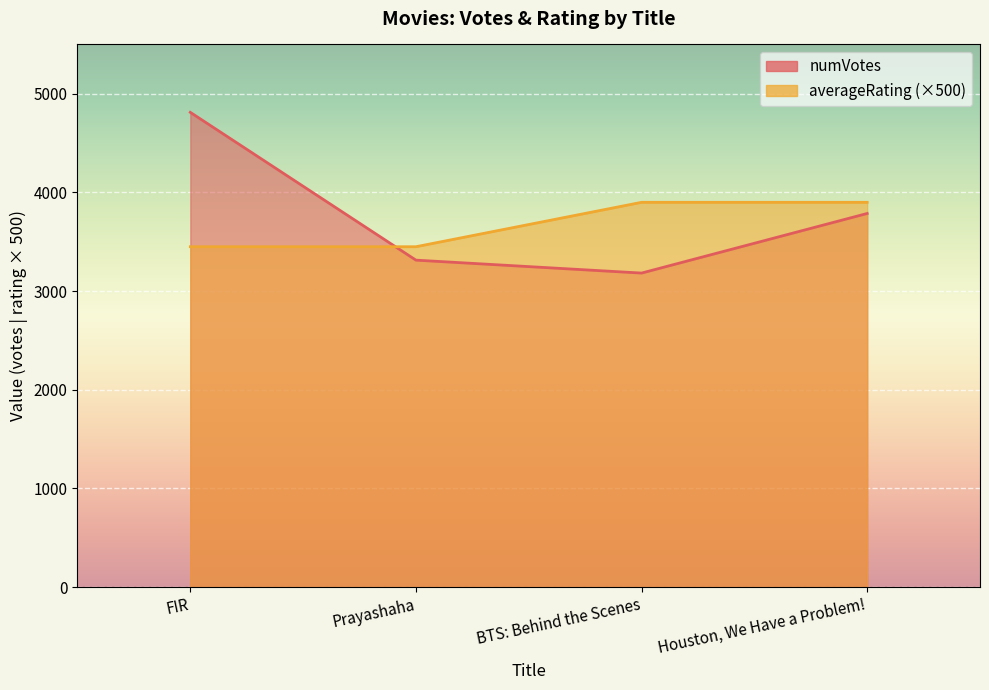

How many lines are shown in the chart?

2